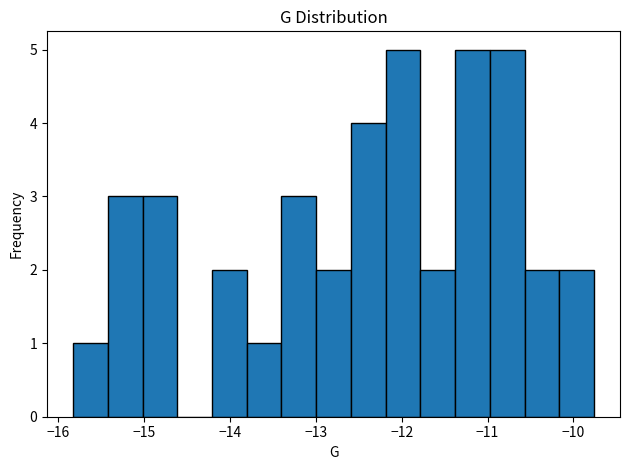

Reading left to right, transcribe this chart: for each bar, give the range it covers on the x-axis and its height. Neither the bar edges nor the heights are printed on the chart, so give them approximately, as read against the axes.

-15.8 to -15.4: 1
-15.4 to -15.0: 3
-15.0 to -14.6: 3
-14.6 to -14.2: 0
-14.2 to -13.8: 2
-13.8 to -13.4: 1
-13.4 to -13.0: 3
-13.0 to -12.6: 2
-12.6 to -12.2: 4
-12.2 to -11.8: 5
-11.8 to -11.4: 2
-11.4 to -11.0: 5
-11.0 to -10.6: 5
-10.6 to -10.2: 2
-10.2 to -9.8: 2